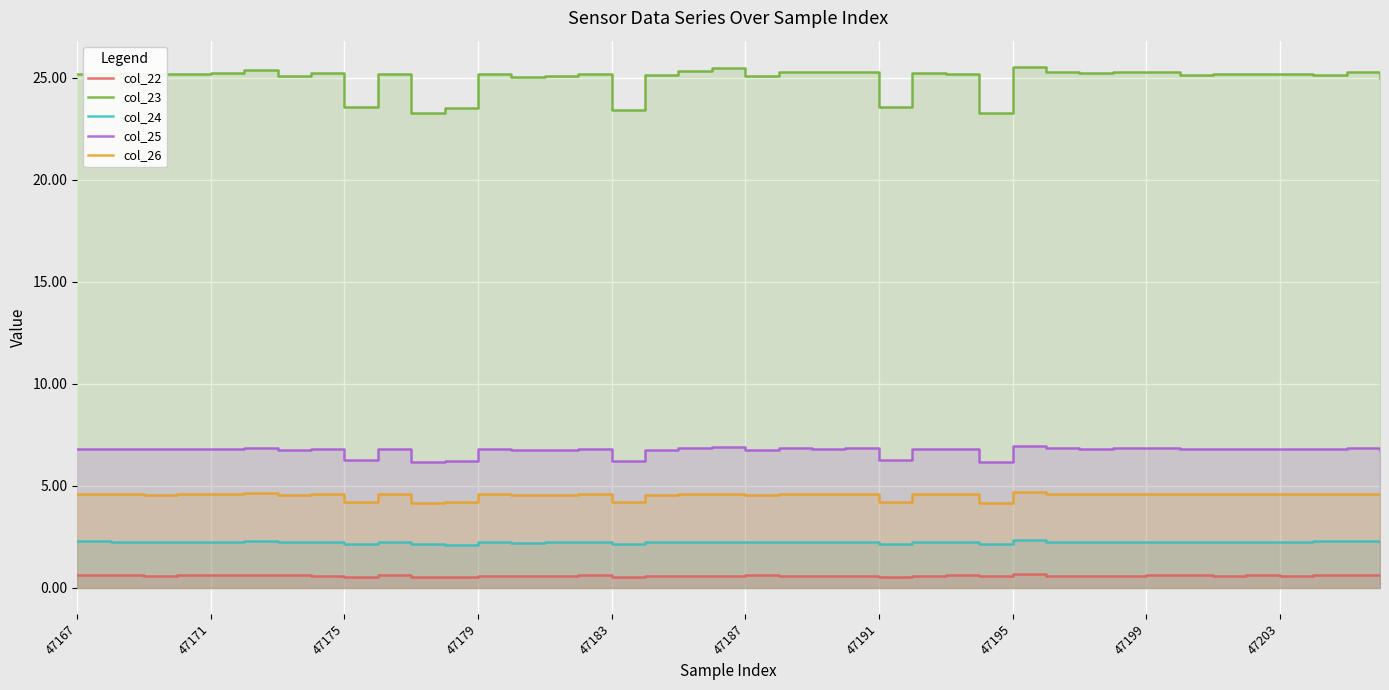

What is the sum of all col_23 values?

997.8